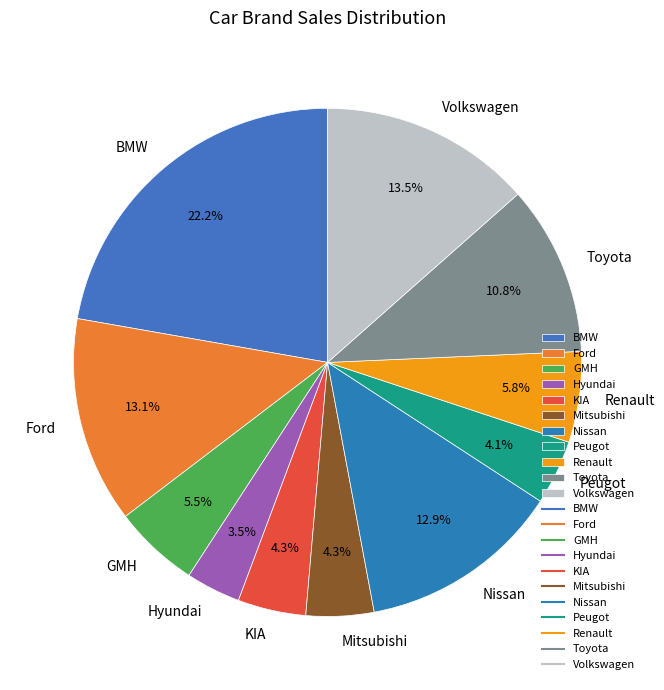

Is there any slice that represents more than half of the pie?

No